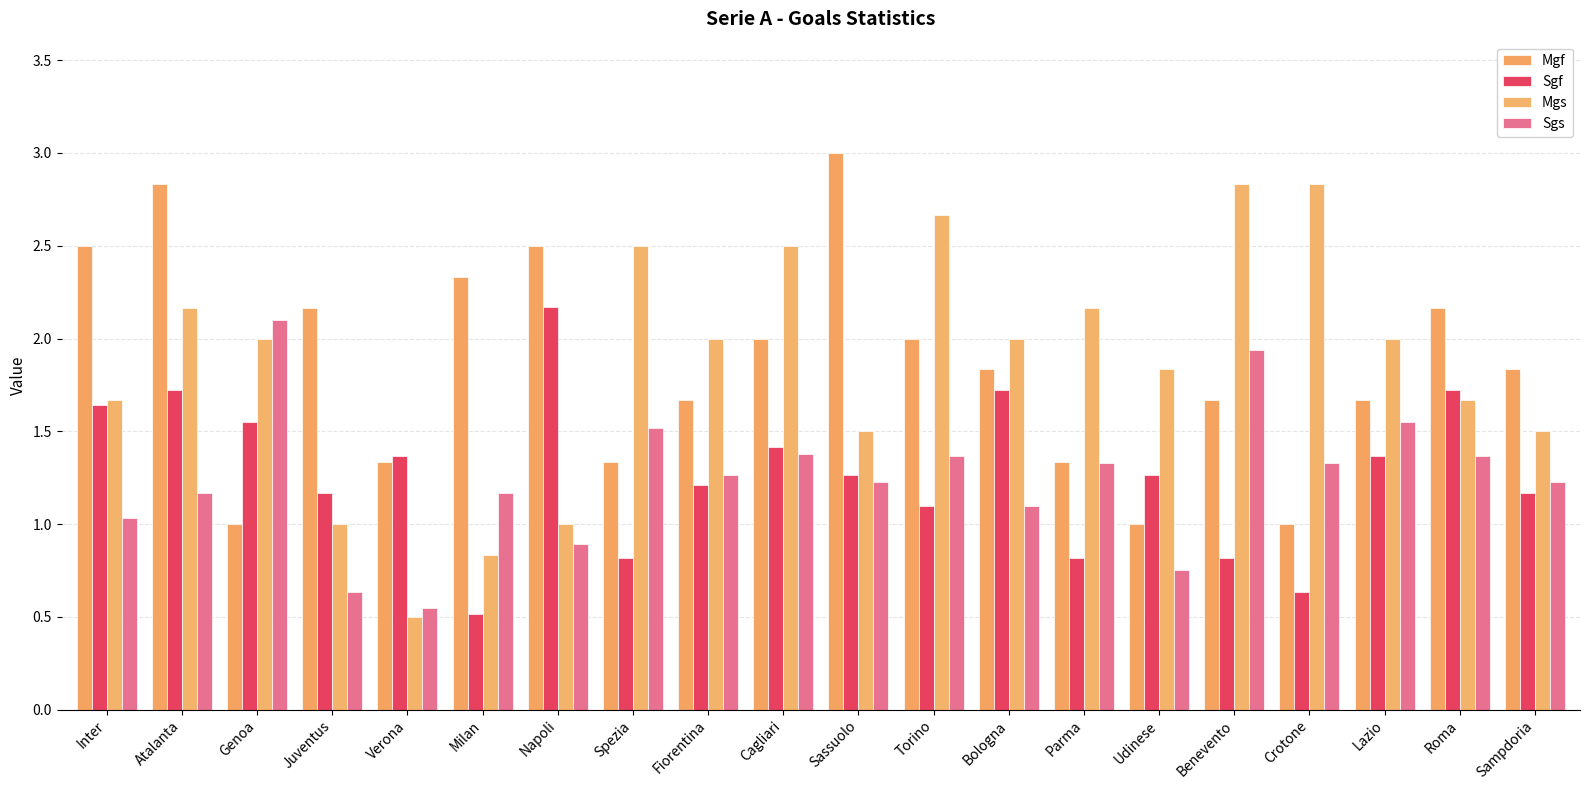

What are all the series names shown in the legend?

Mgf, Sgf, Mgs, Sgs